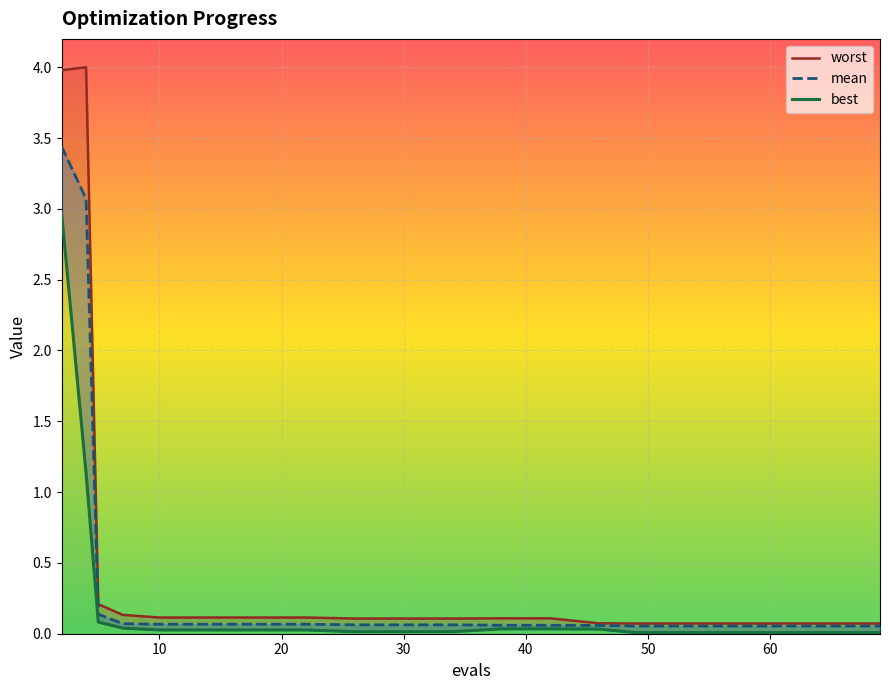

What is the greatest value displayed?

4.0